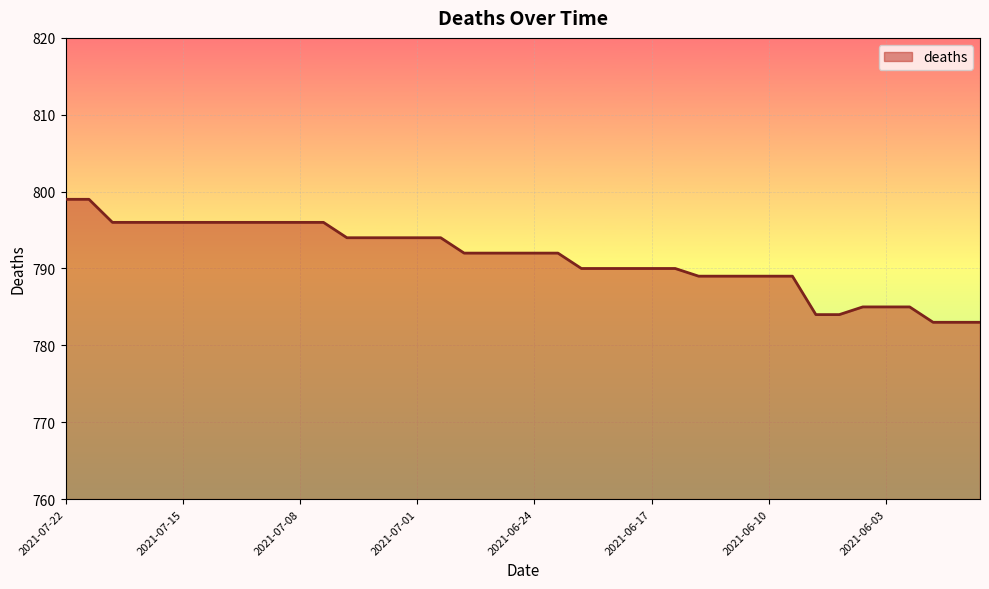

What is the greatest value displayed?

799